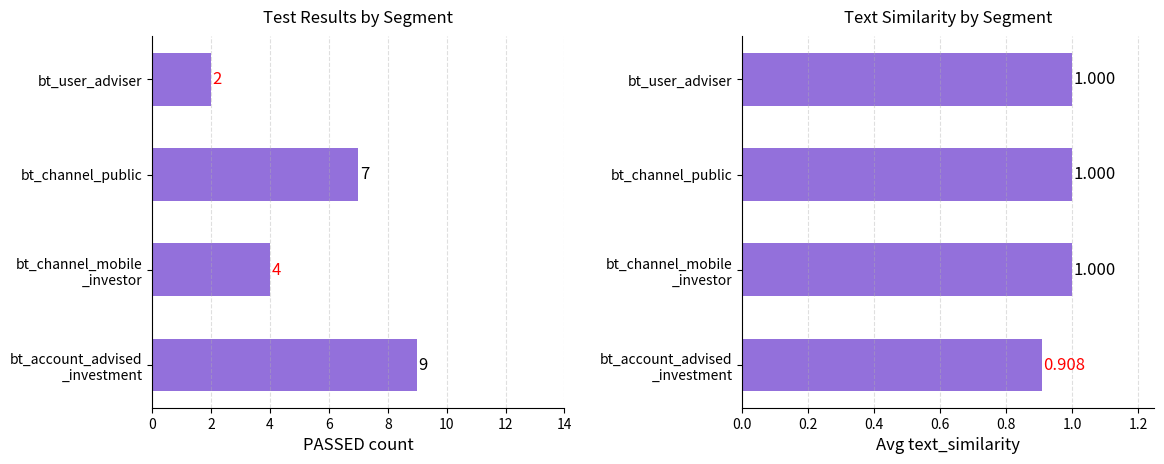

Which series has the largest total across all categories?

PASSED count